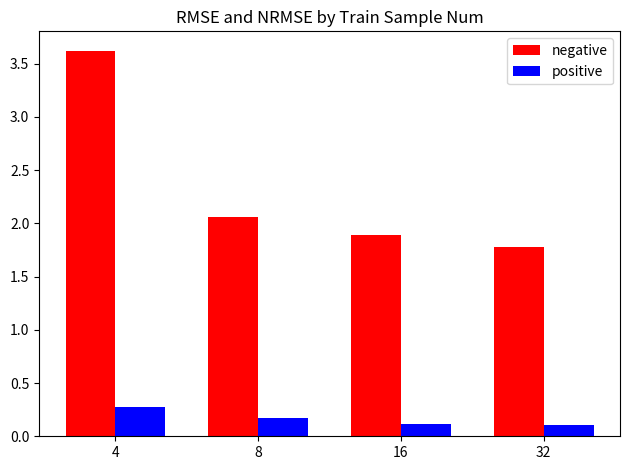

At how many categories does at least one series exceed 2?

2